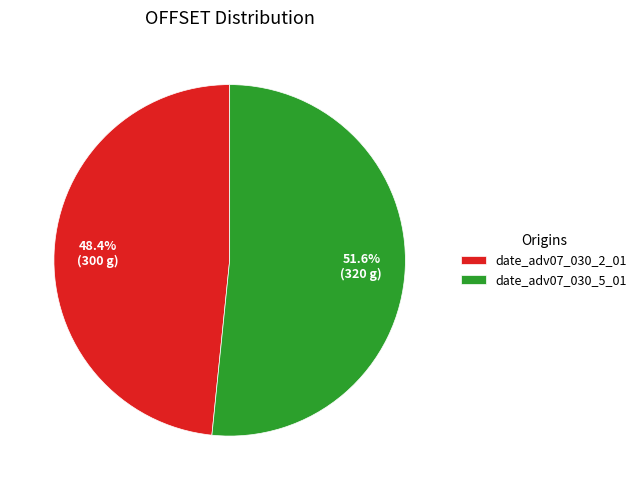

How many slices are in this pie chart?

2